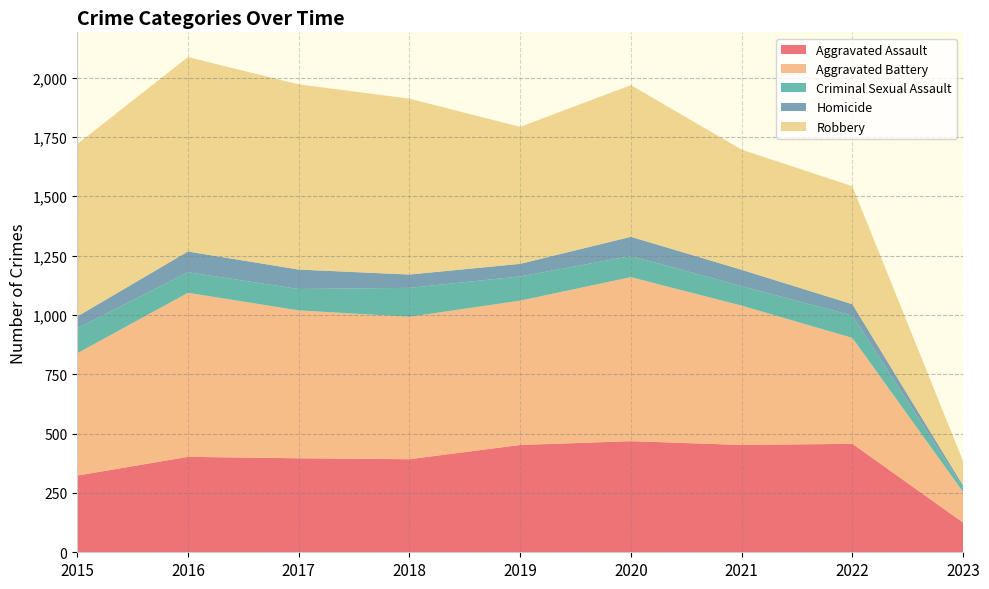

Reading right to left, transcribe all the data shown in this chart.

Aggravated Assault: 125	457	452	468	452	392	396	402	323
Aggravated Battery: 129	446	587	691	608	600	623	691	515
Criminal Sexual Assault: 18	94	82	89	102	122	90	87	105
Homicide: 9	48	69	81	53	56	82	87	50
Robbery: 102	497	506	639	577	741	780	819	726